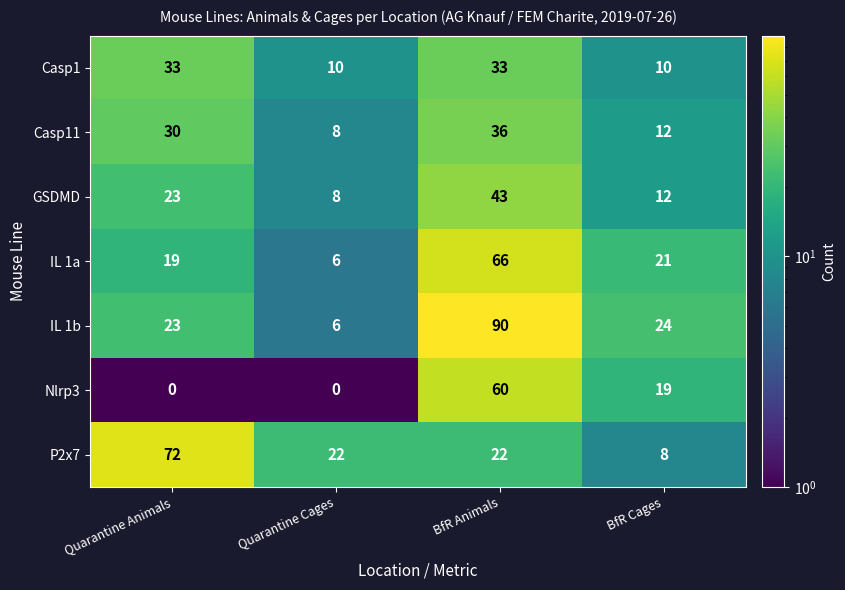

What is the sum of all Nlrp3 values?

79